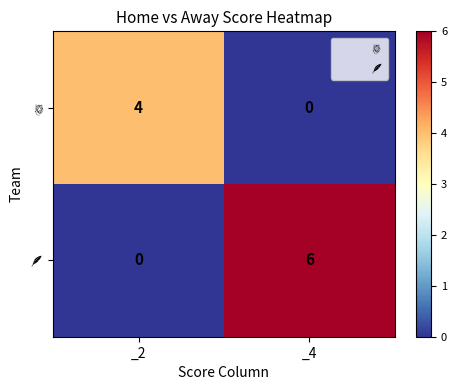

What is the total value across all series at _2?

4